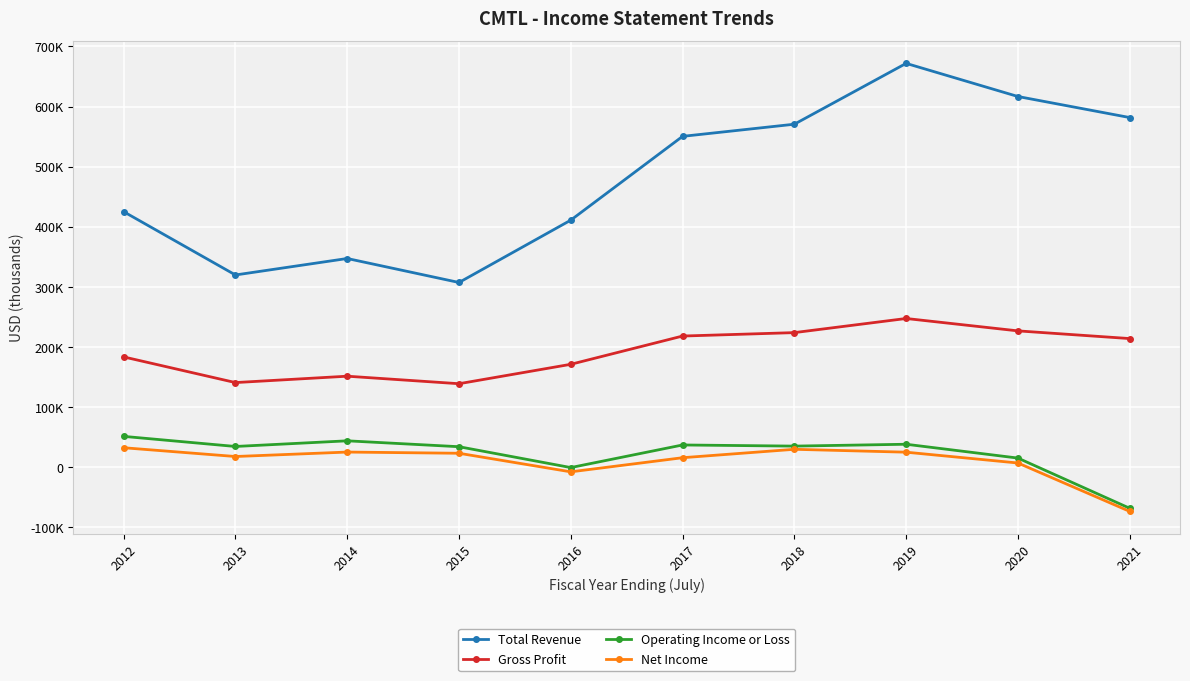

How many interior local peaks does the Operating Income or Loss series have?

3